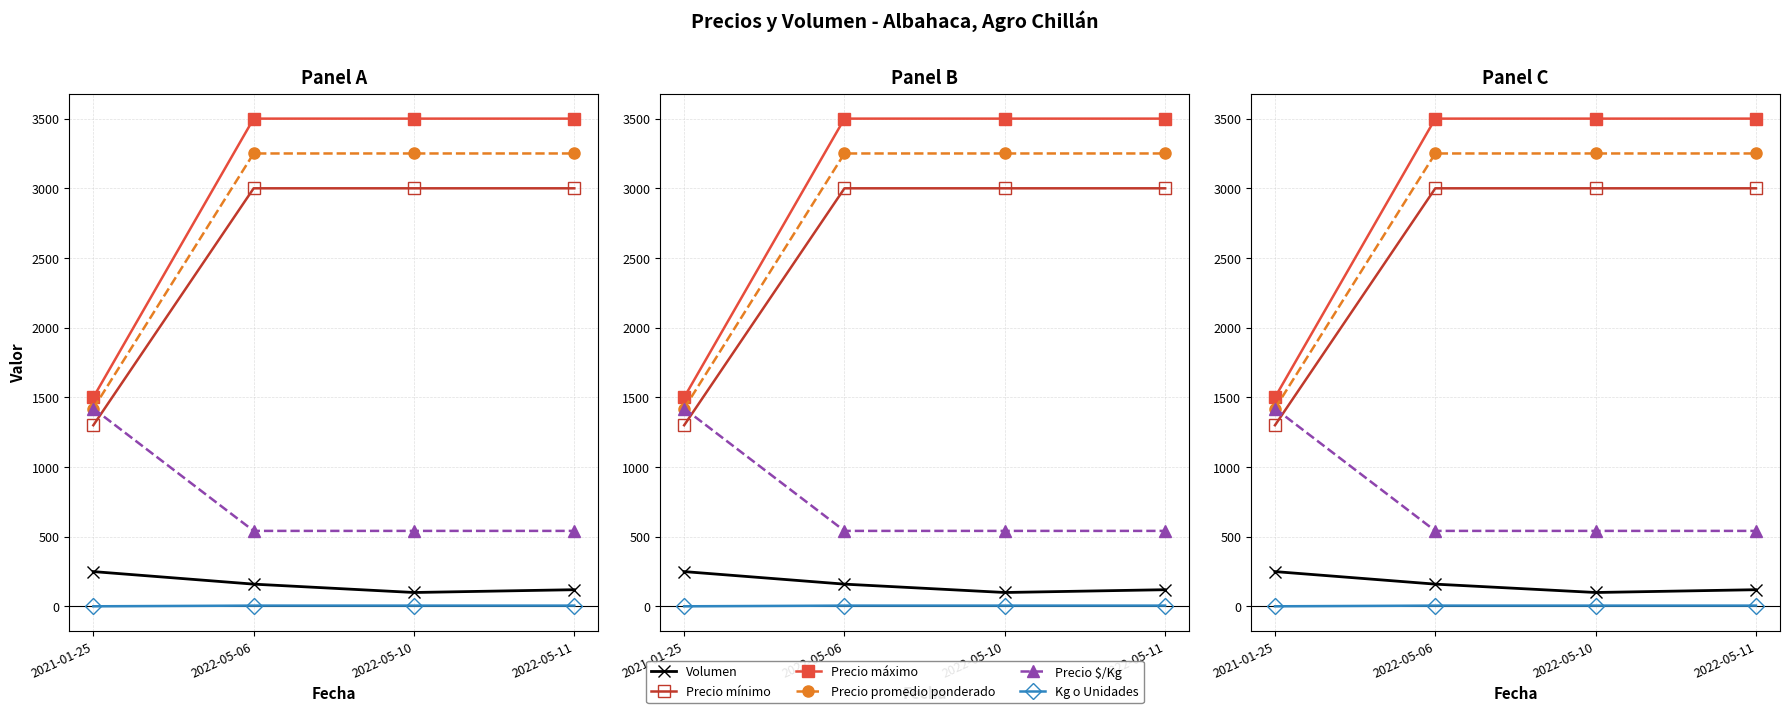

At which category does the chart reach its peak across all series?

2022-05-06